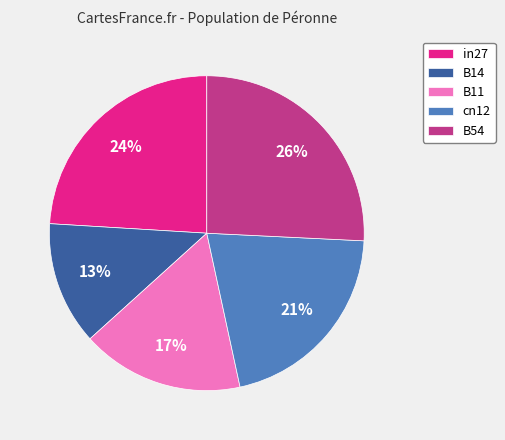

Is it true that in27 is 10% of the pie?

False